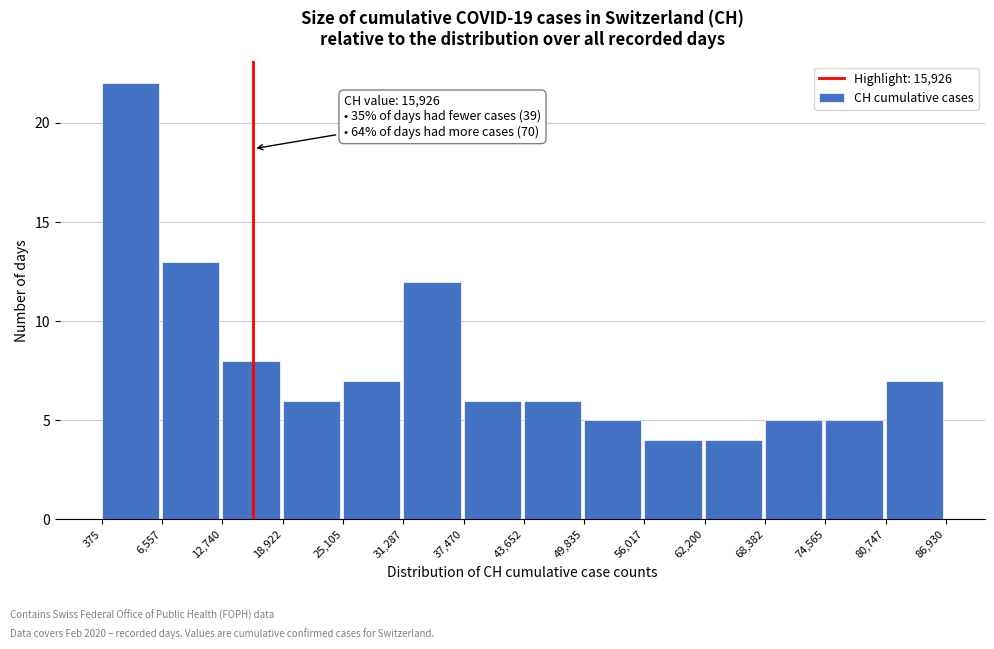

Which range on the x-axis has the tallest bar?

375 to 6,557